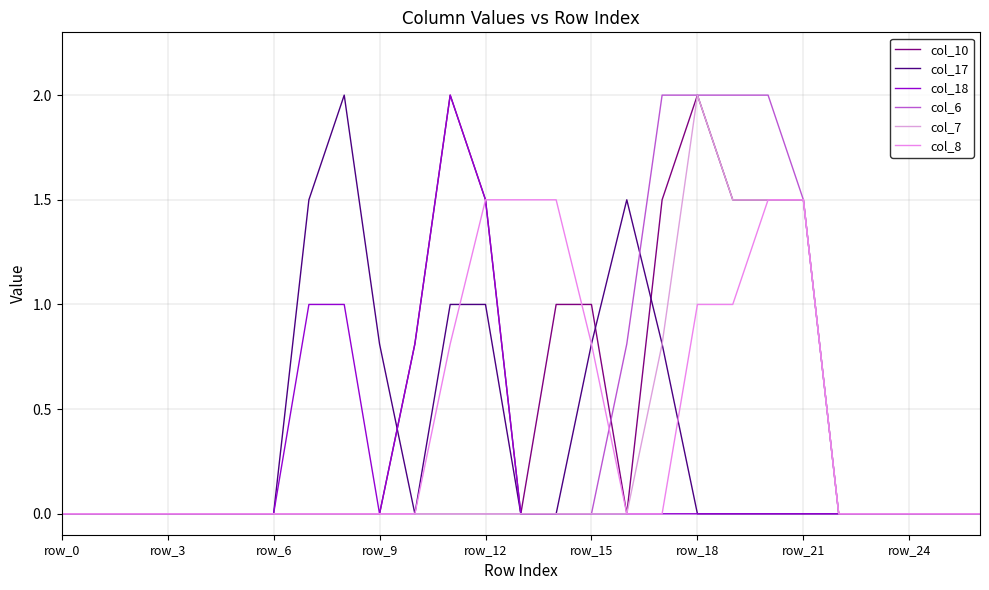

How many lines are shown in the chart?

6